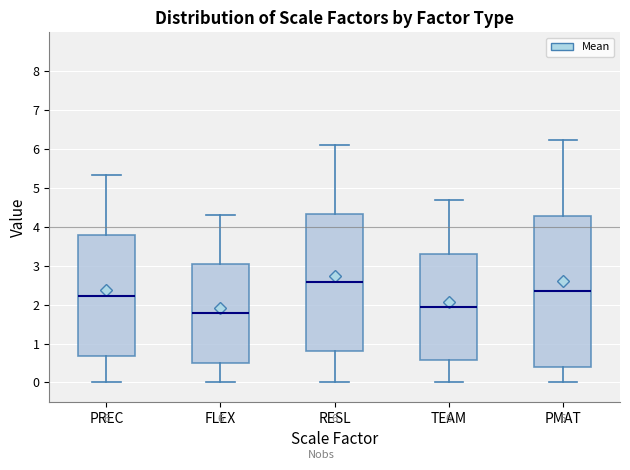

Which box is the tallest, from its lower edge to its upper edge?

PMAT